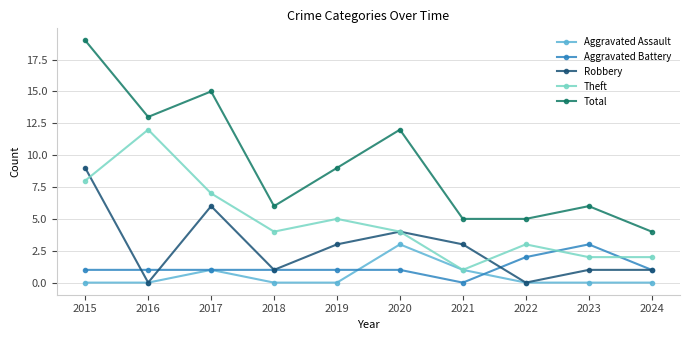

Reading left to right, list all the values displayed in this chart.

Aggravated Assault: 2015=0	2016=0	2017=1	2018=0	2019=0	2020=3	2021=1	2022=0	2023=0	2024=0
Aggravated Battery: 2015=1	2016=1	2017=1	2018=1	2019=1	2020=1	2021=0	2022=2	2023=3	2024=1
Robbery: 2015=9	2016=0	2017=6	2018=1	2019=3	2020=4	2021=3	2022=0	2023=1	2024=1
Theft: 2015=8	2016=12	2017=7	2018=4	2019=5	2020=4	2021=1	2022=3	2023=2	2024=2
Total: 2015=19	2016=13	2017=15	2018=6	2019=9	2020=12	2021=5	2022=5	2023=6	2024=4